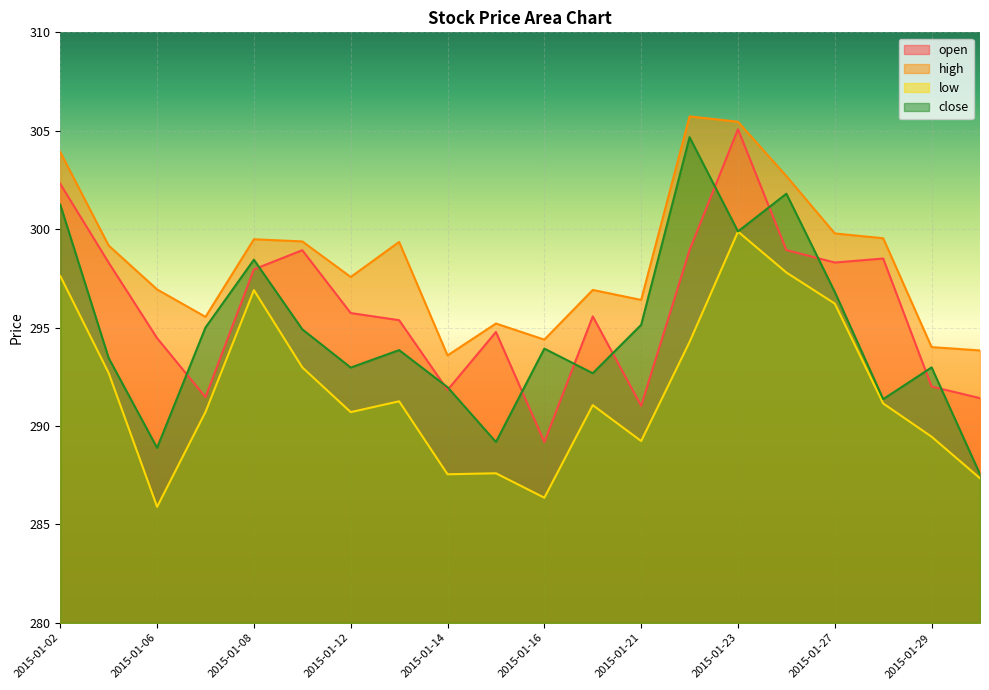

True or false: high and close cross at least once.

False